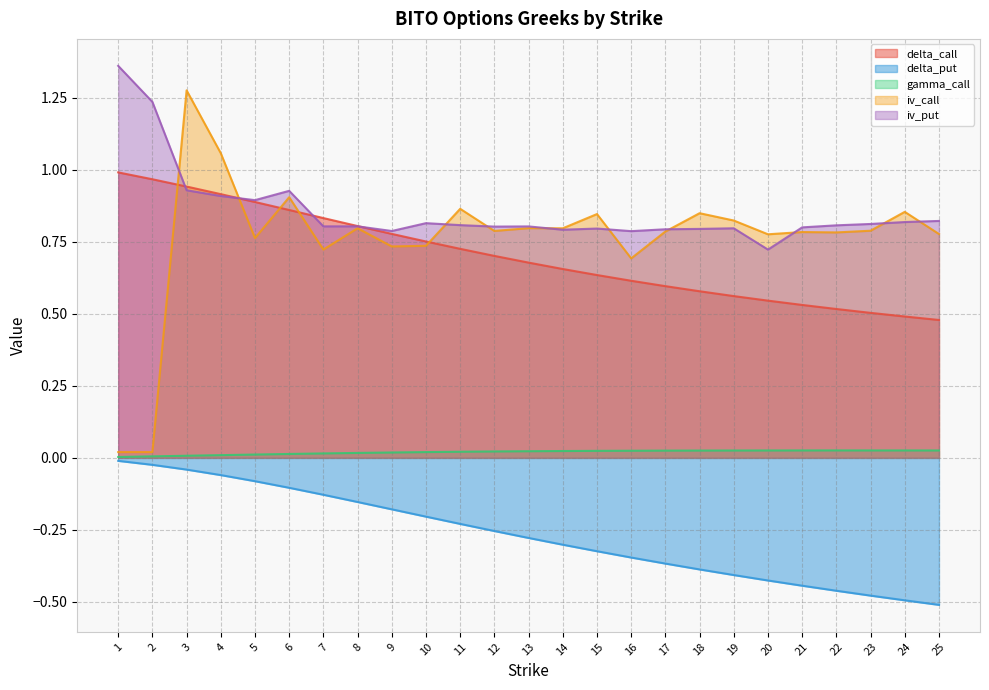

At which category is the sum across all series the highest?

3